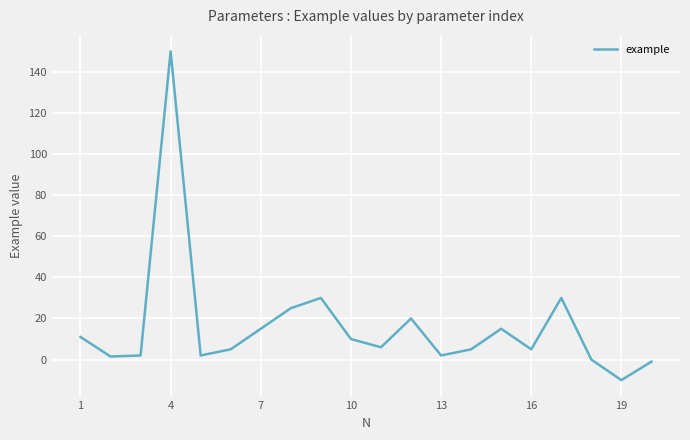

What is the maximum value shown in the chart?

150.0